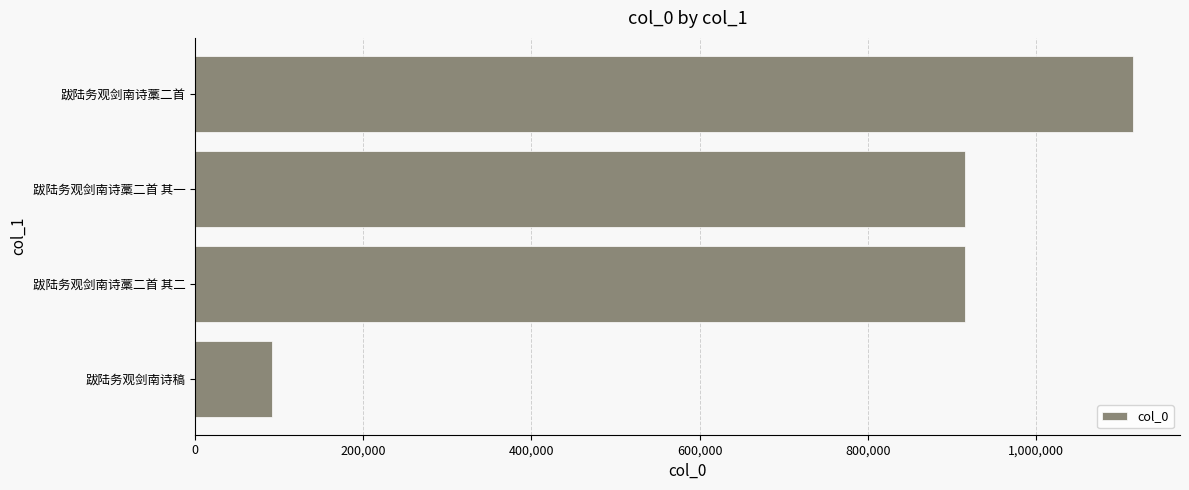

What is the ratio of the value at 跋陆务观剑南诗藁二首 其二 to the value at 跋陆务观剑南诗藁二首?

0.8